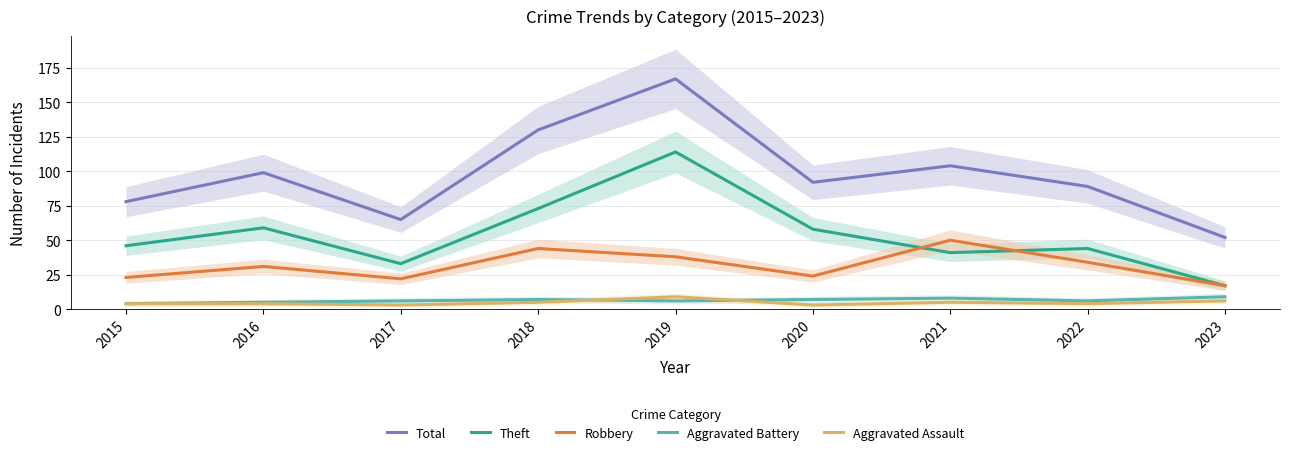

Which has a higher value, 2020 or 2023?

2020